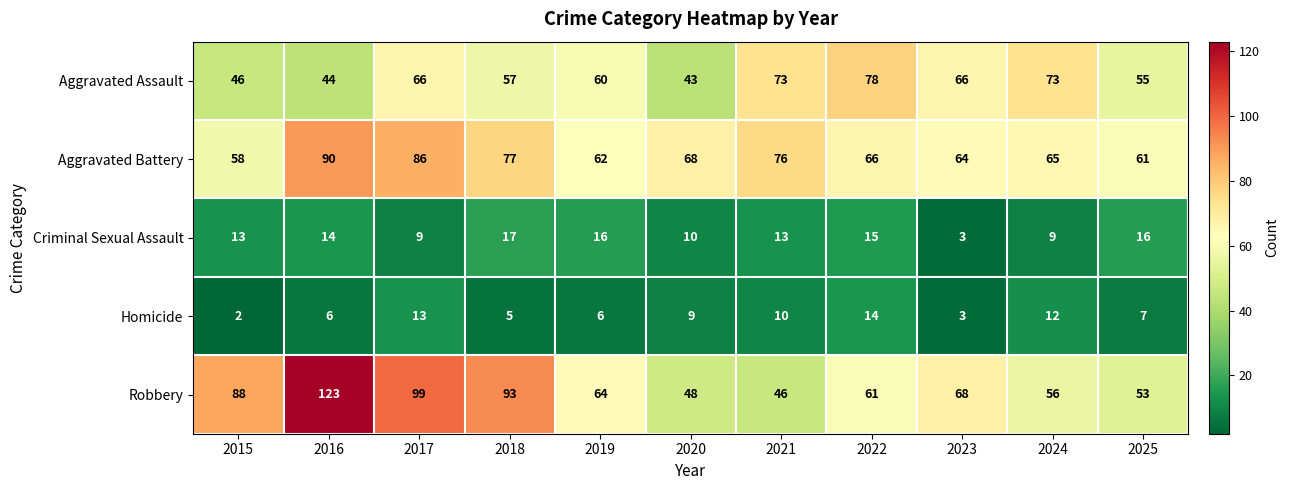

Which series has the largest total across all categories?

Robbery